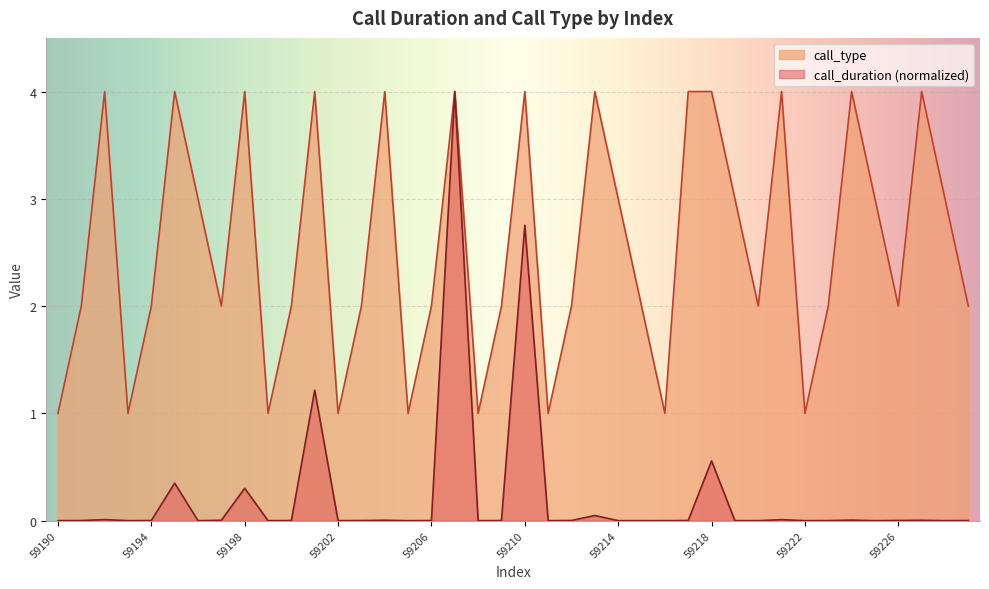

Is the value of call_type at 59203 greater than the value of call_duration at 59207?

No